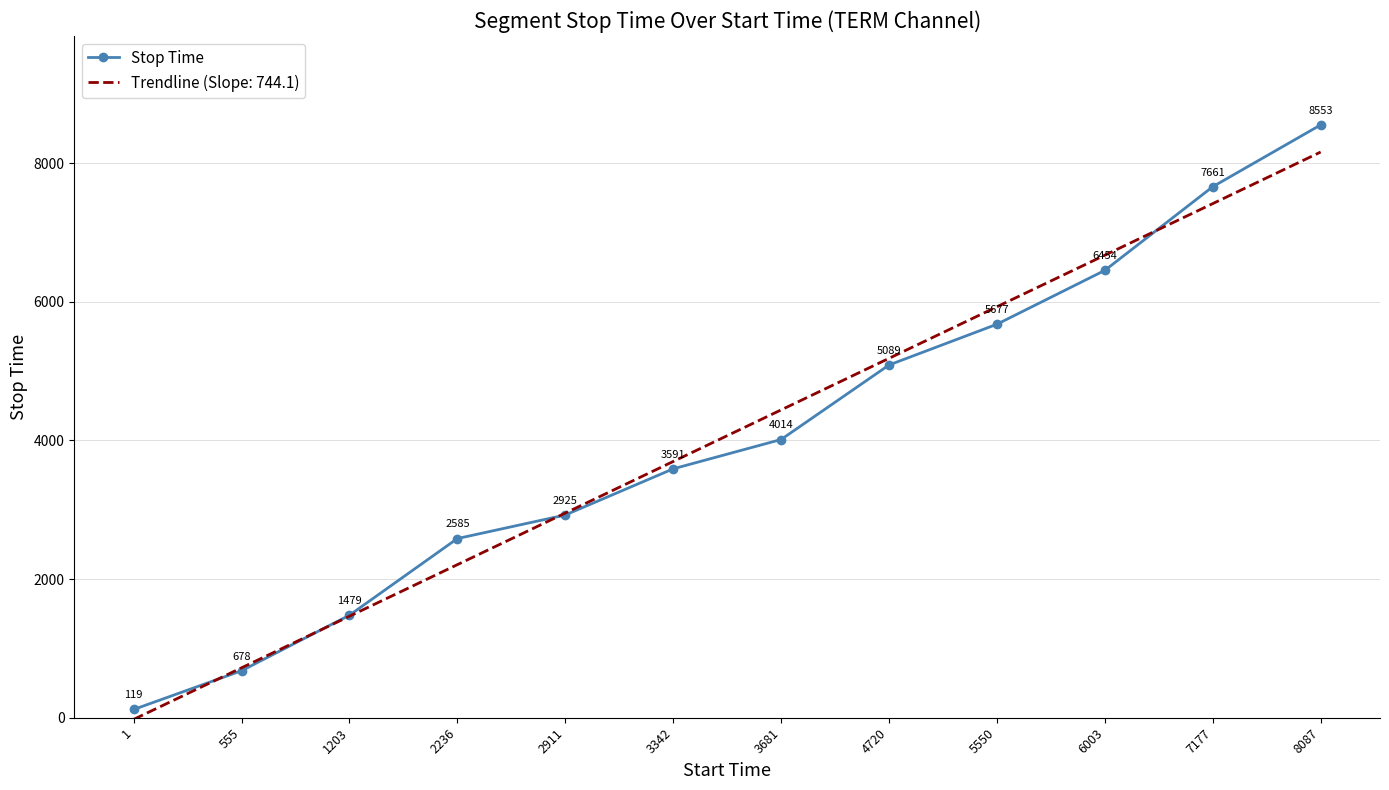

How many categories are shown in the chart?

12